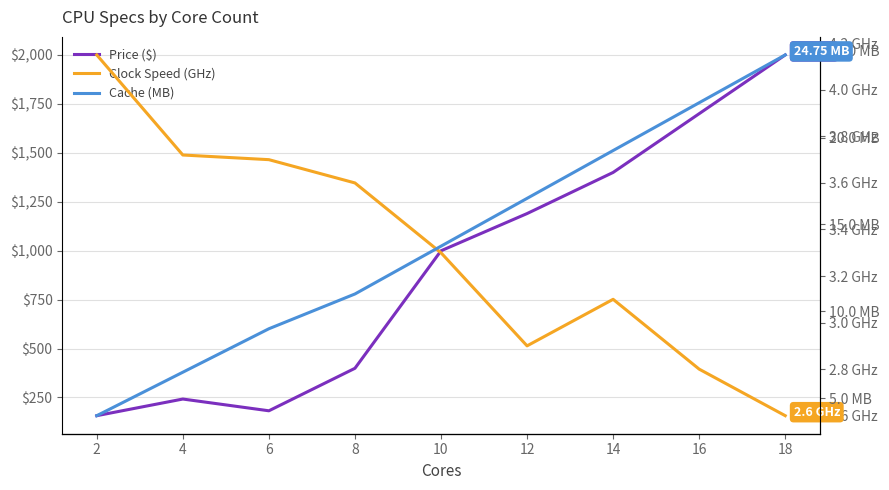

The Price ($) series shows 1189.0 at 12. True or false?

True